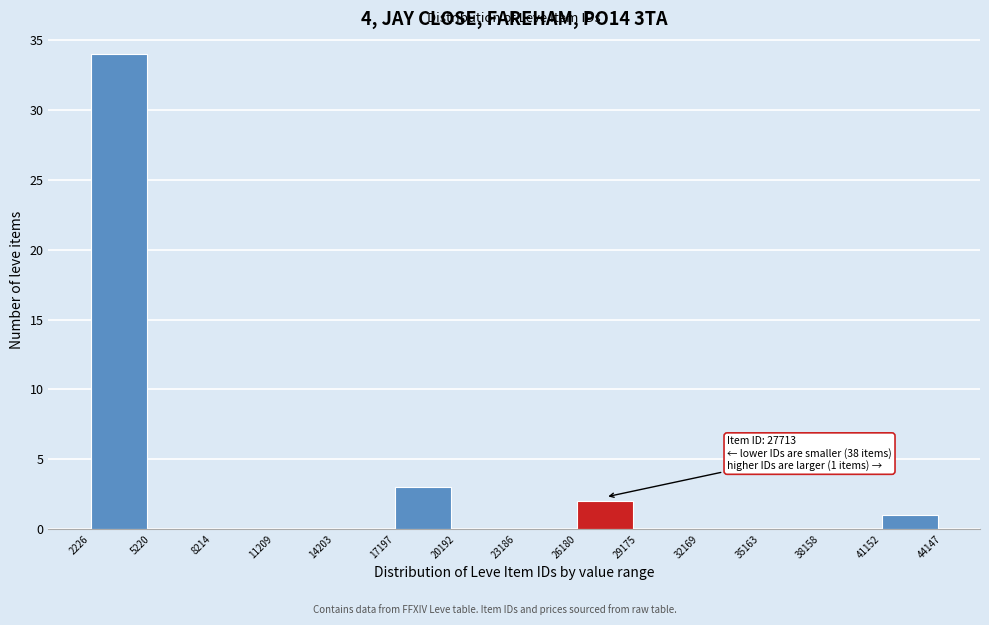

Which range on the x-axis has the tallest bar?

2226 to 5220